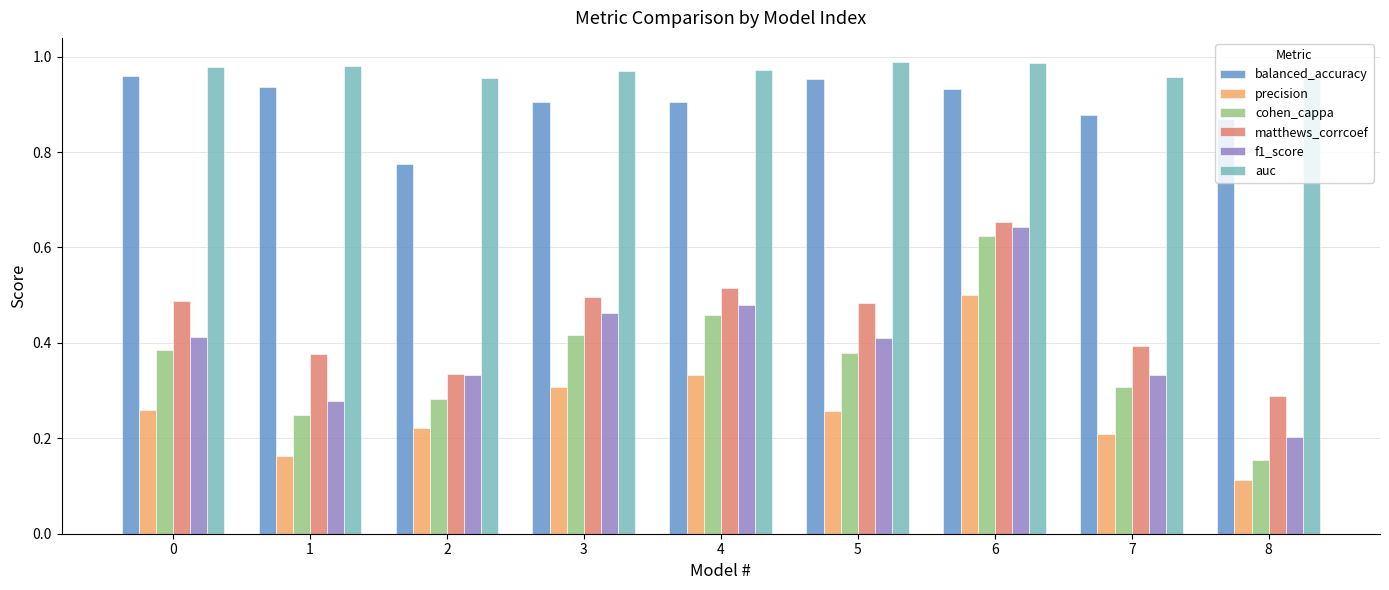

At which label does precision reach its peak?

6